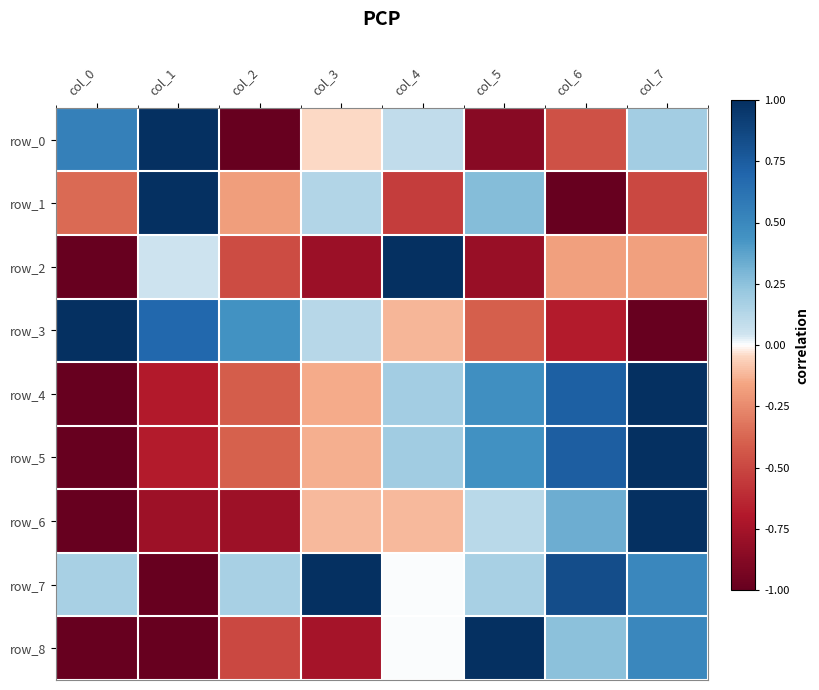

What is the total value across all series at col_4?

0.7